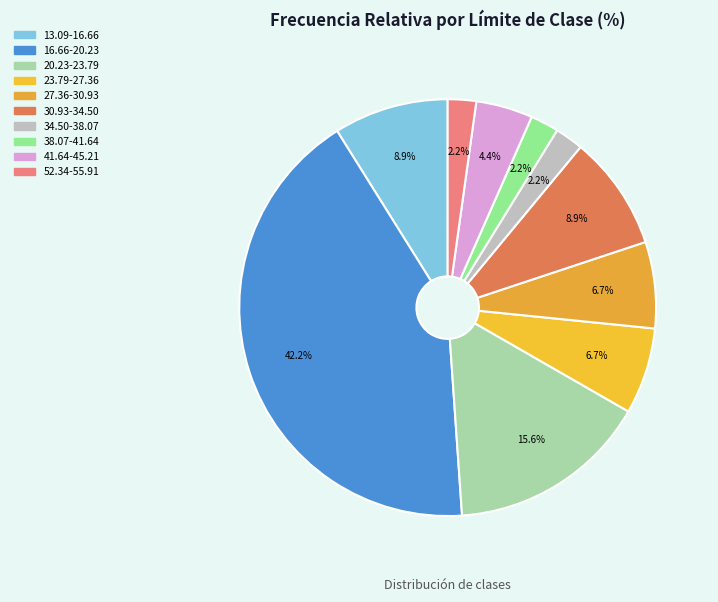

To the nearest percent, what portion does 23.79-27.36 represent?

7%